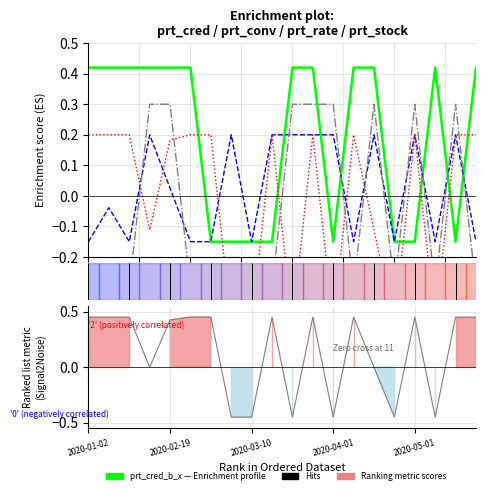

Which series has the largest total across all categories?

prt_cred_b_x